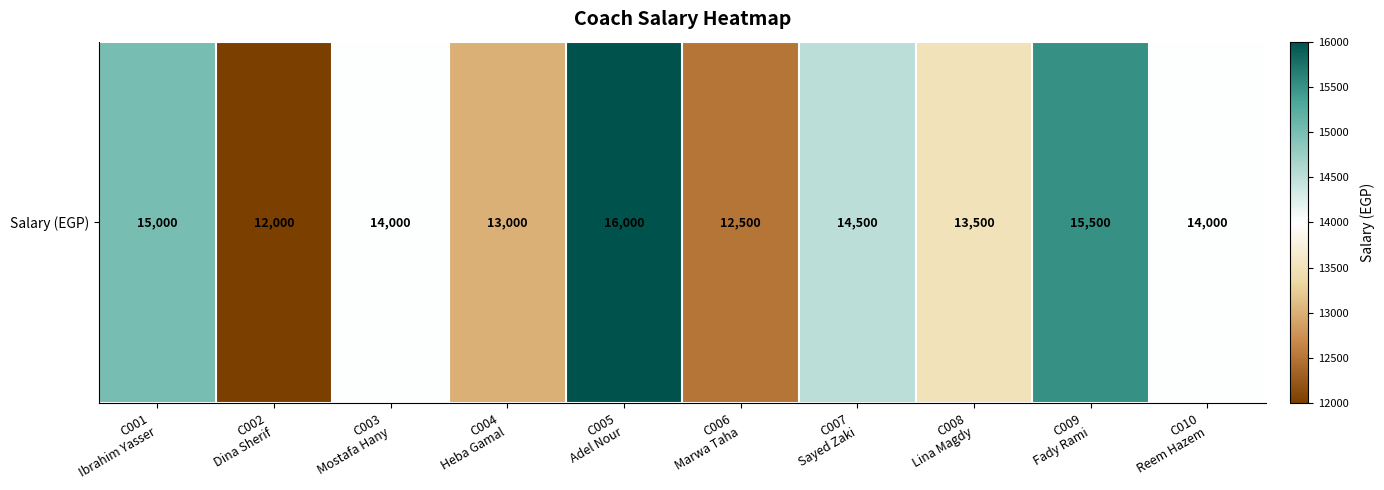

What is the ratio of the value at C005
Adel Nour to the value at C007
Sayed Zaki?

1.1